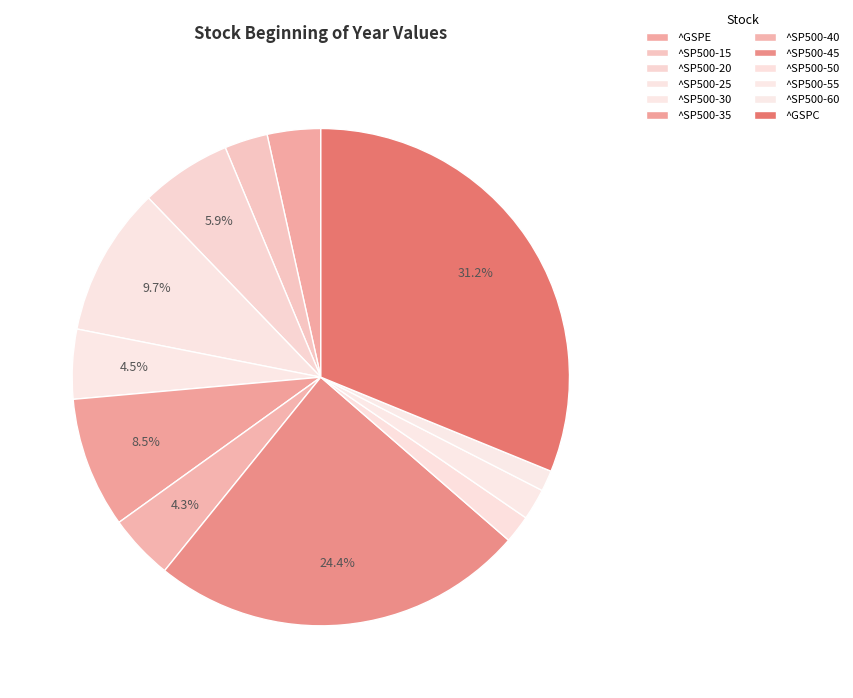

To the nearest percent, what portion does ^GSPC represent?

31%